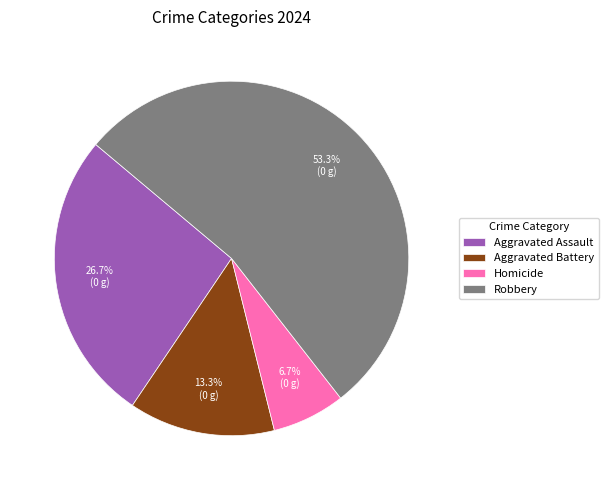

Combined, do Robbery and Aggravated Battery account for over 50%?

Yes